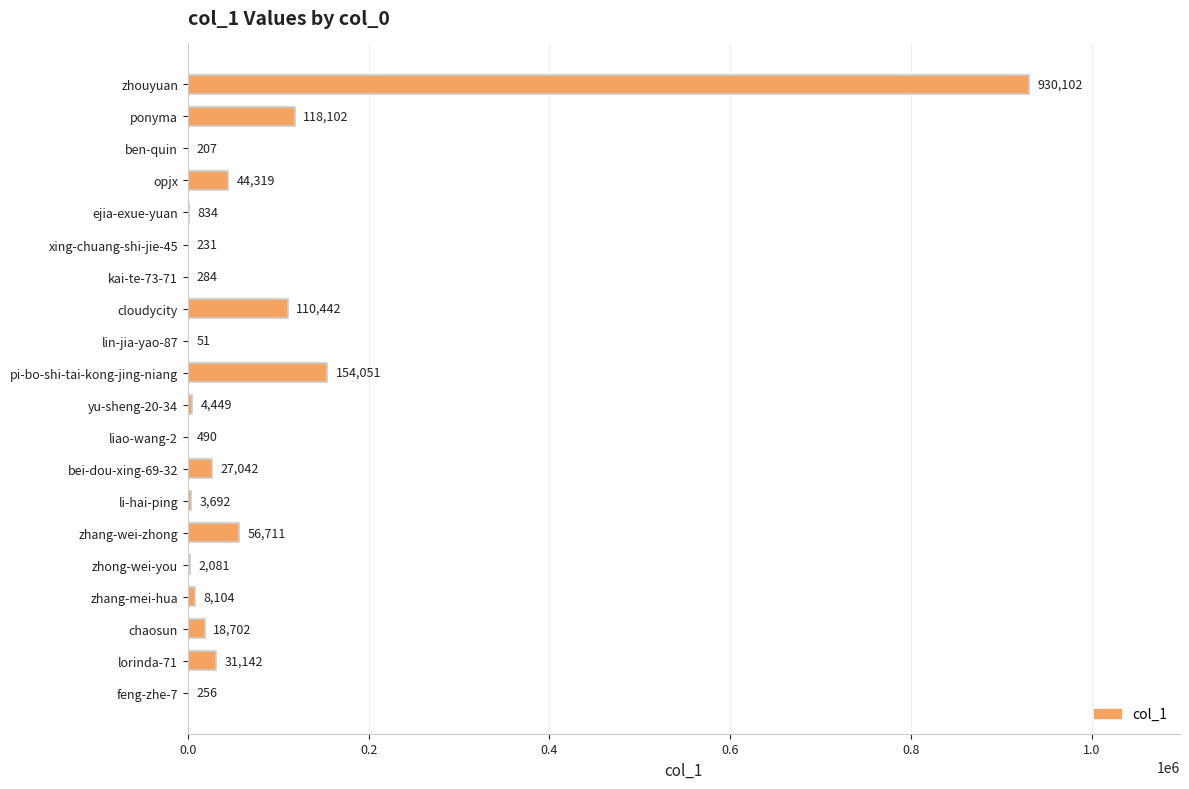

True or false: the data shows 834 at ejia-exue-yuan.

True